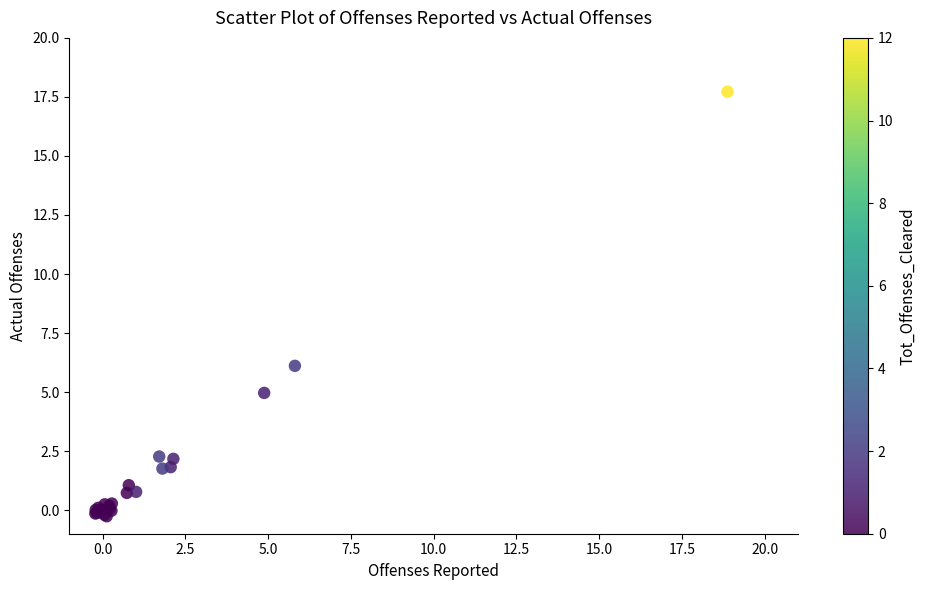

What Y value in the scatter plot is closest to 8?

6.1